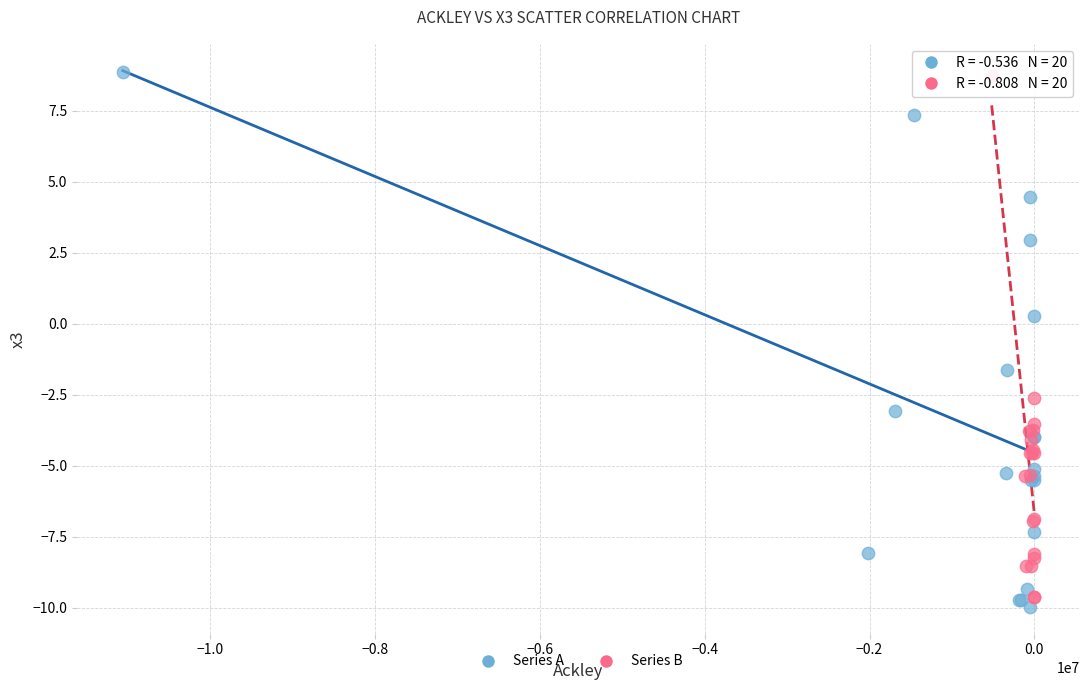

What are all the series names shown in the legend?

Series A, Series B